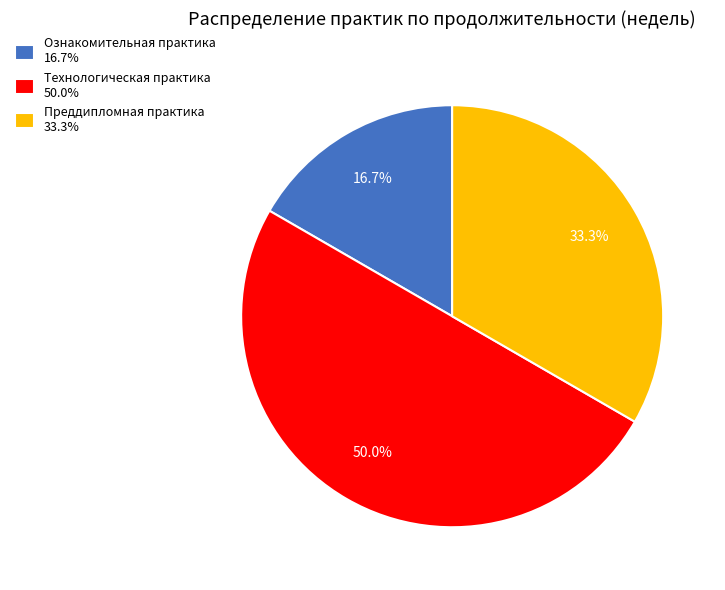

True or false: Технологическая практика accounts for 42% of the total.

False